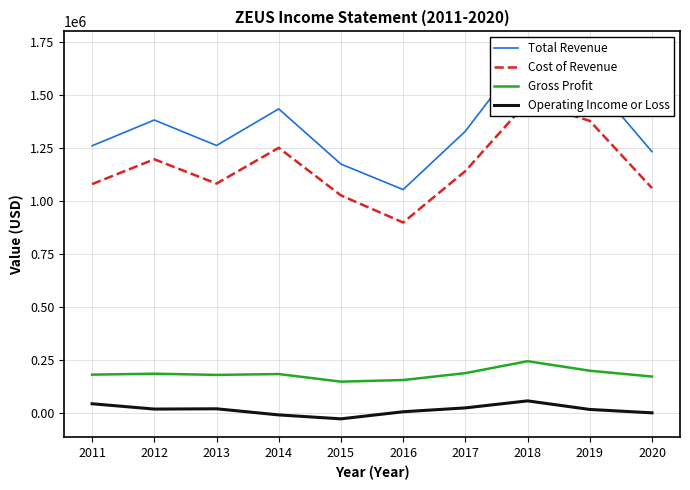

What is the difference between the maximum and second lowest values in the Cost of Revenue series?

442900